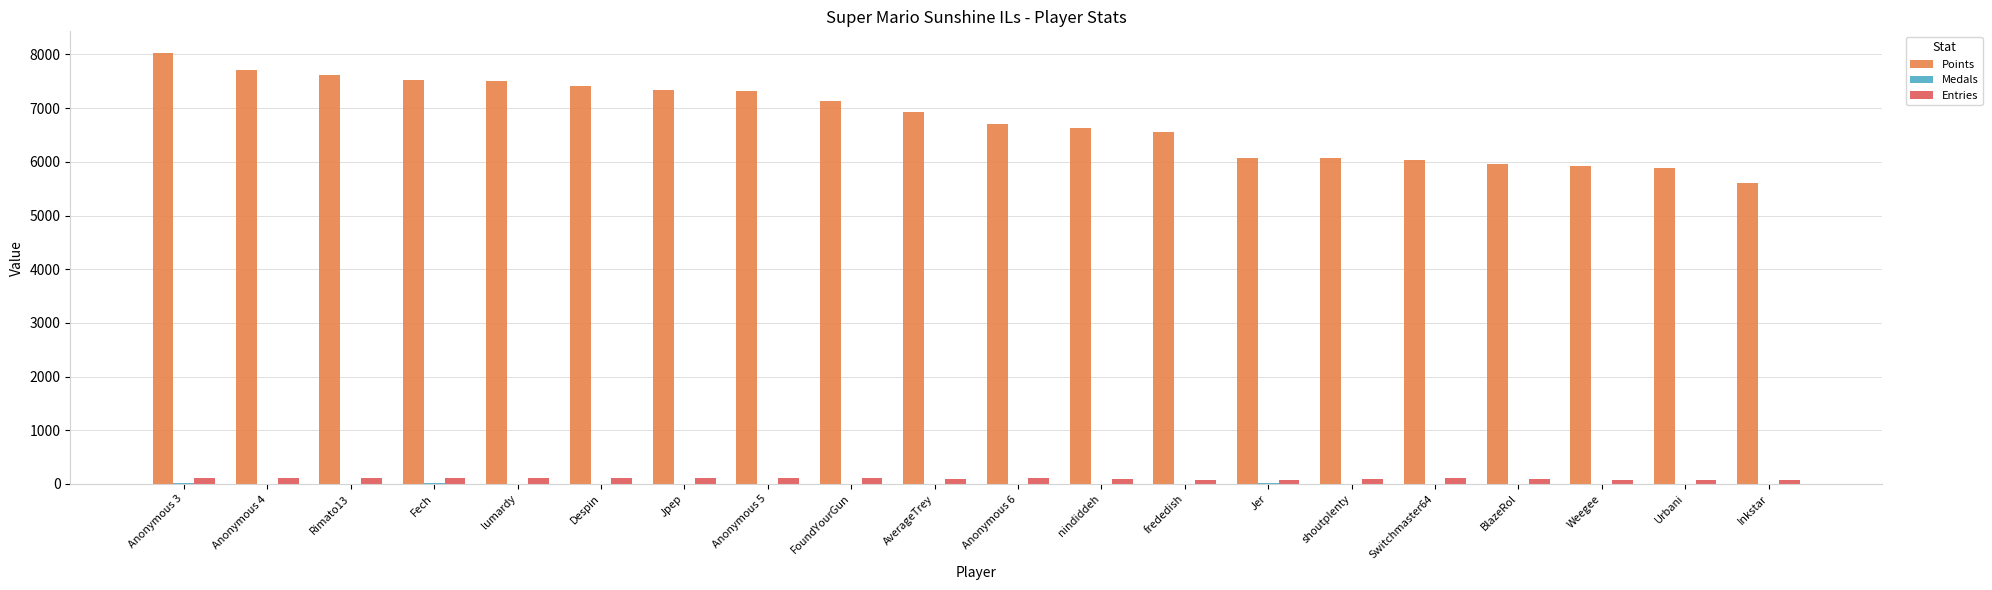

What is the sum of all Points values?

135983